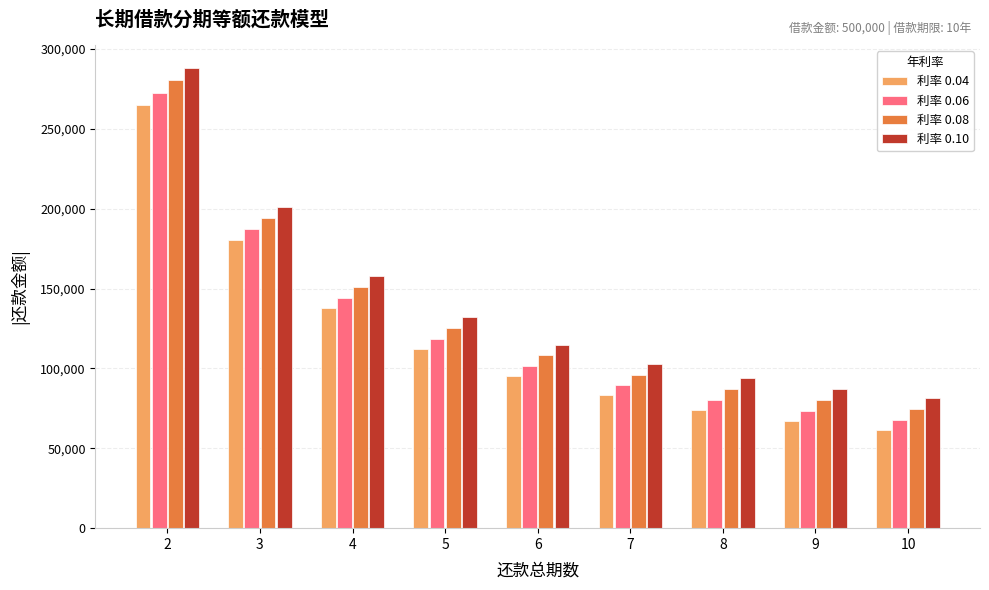

The value of 利率 0.10 at 4 is 157735.4. True or false?

True